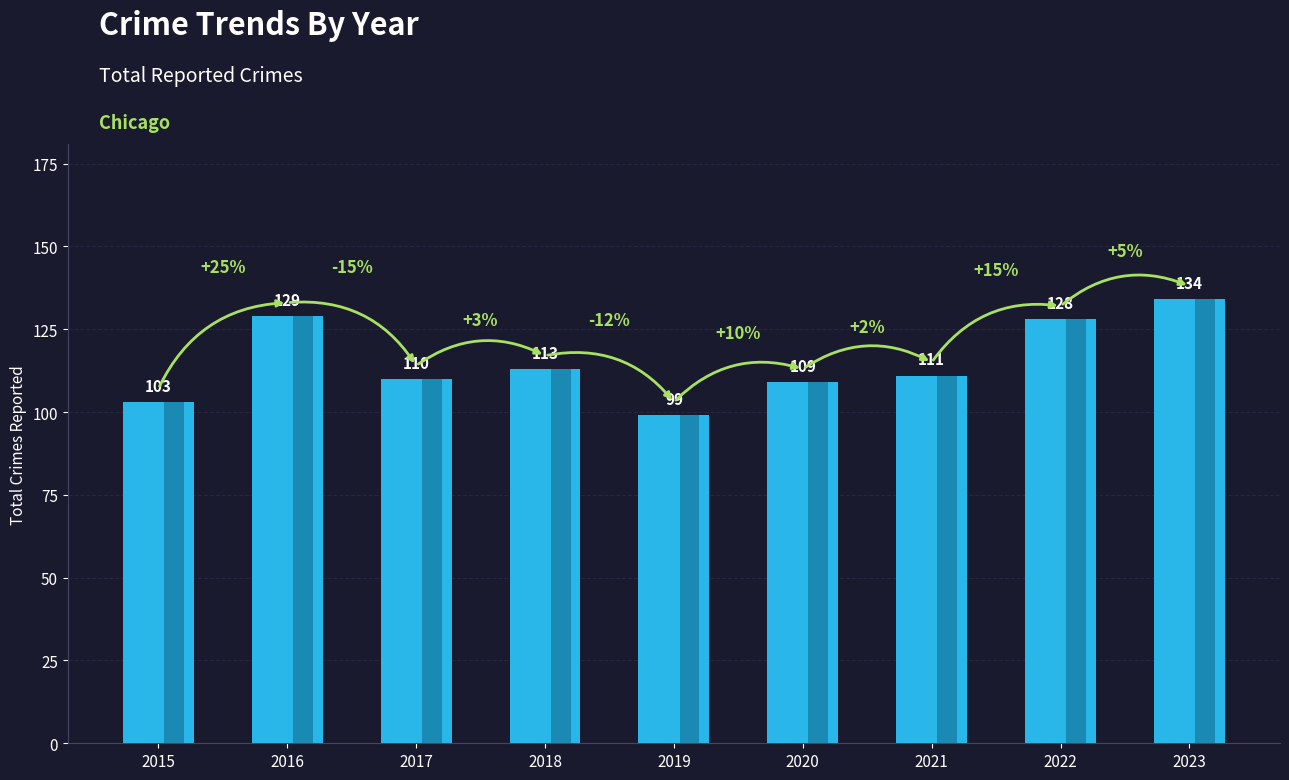

Rank the categories by value from lowest to highest.

2019, 2015, 2020, 2017, 2021, 2018, 2022, 2016, 2023